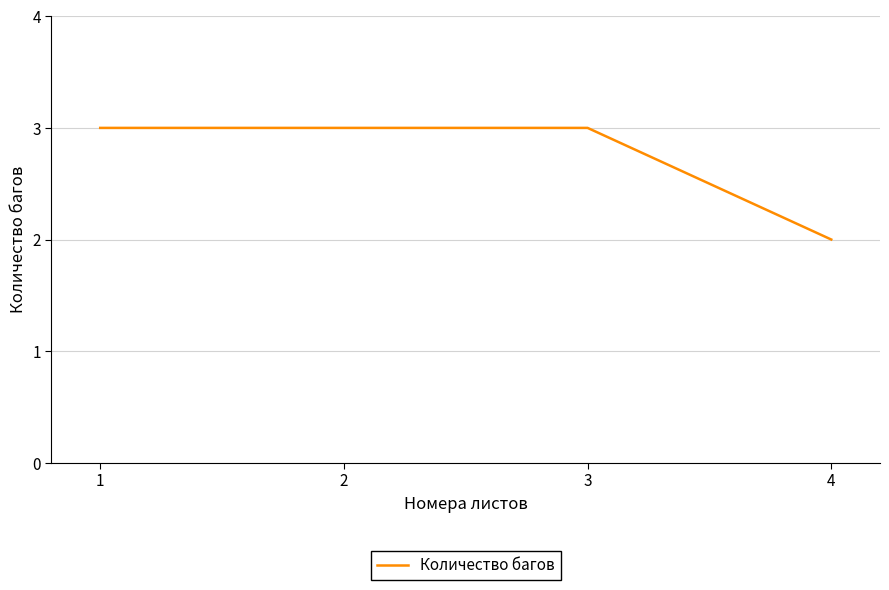

True or false: the data has more than 2 interior local peaks.

False